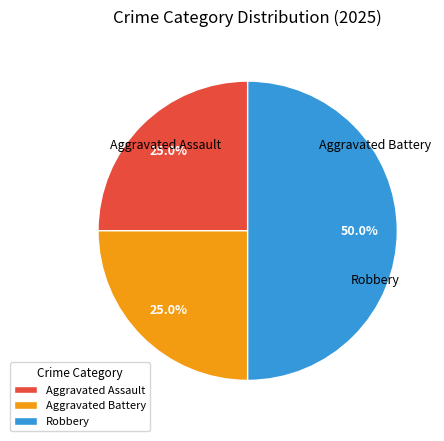

What percentage do Aggravated Battery and Aggravated Assault together represent?

50.0%